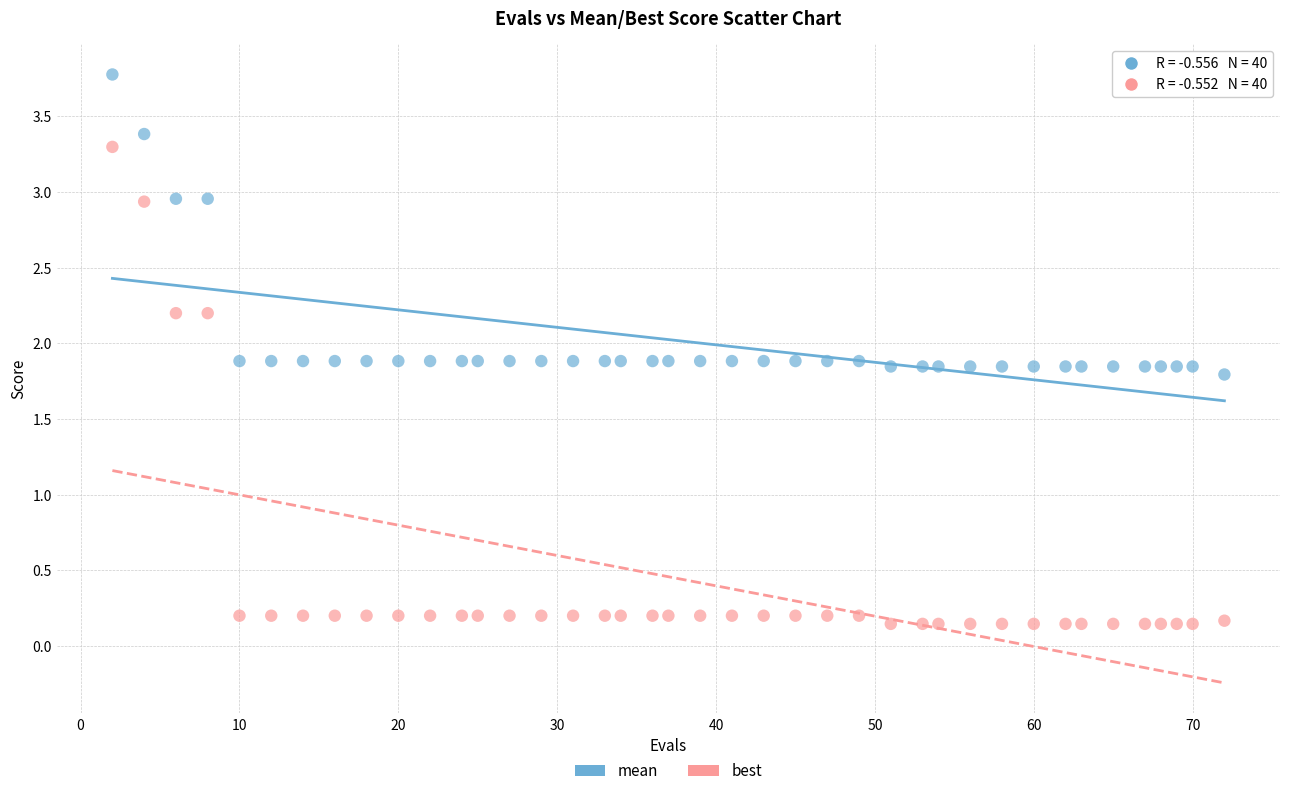

Across all data points, what is the range of Y values (max minus min)?

3.6